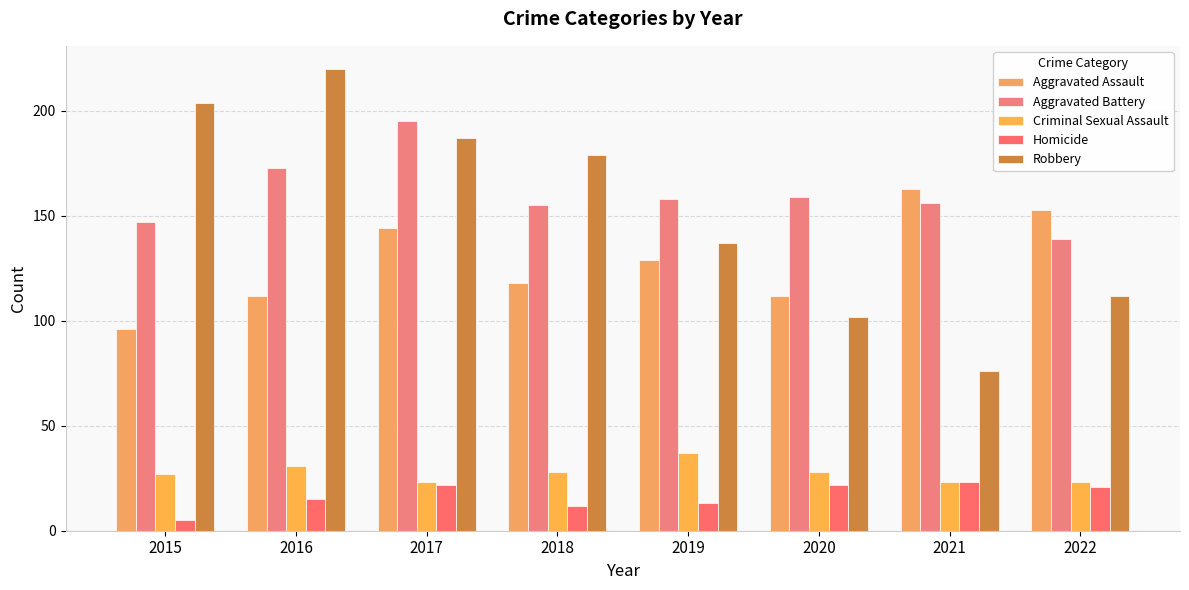

At how many categories does at least one series exceed 200?

2